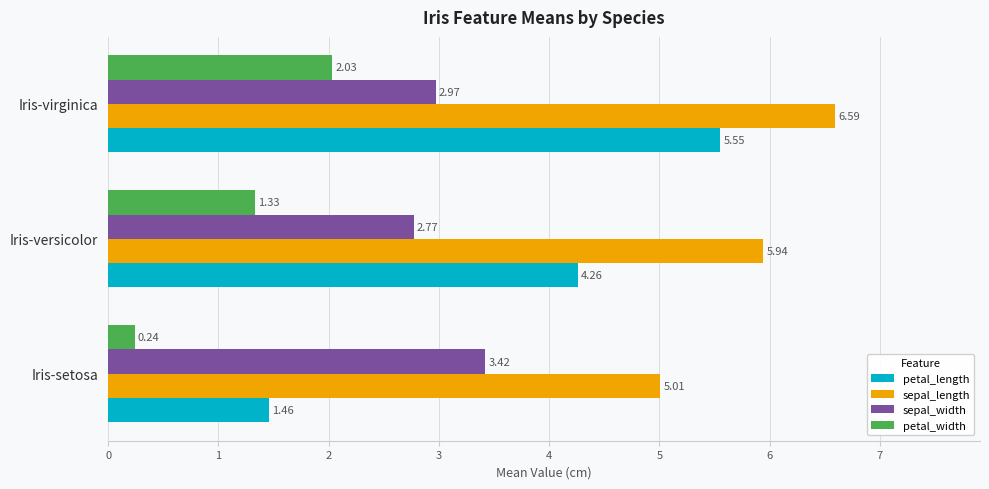

Which series has the widest spread of values?

petal_length